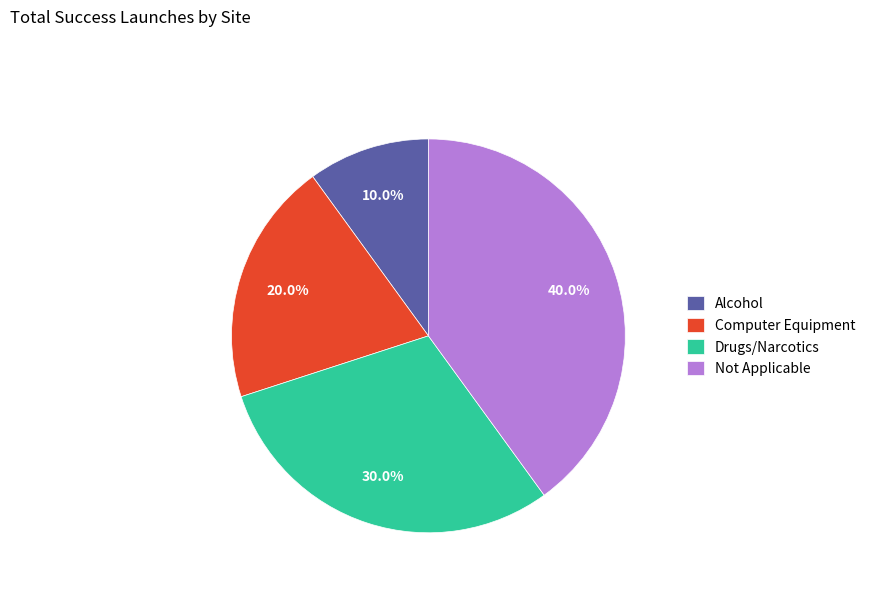

Rank the categories by value from highest to lowest.

Not Applicable, Drugs/Narcotics, Computer Equipment, Alcohol